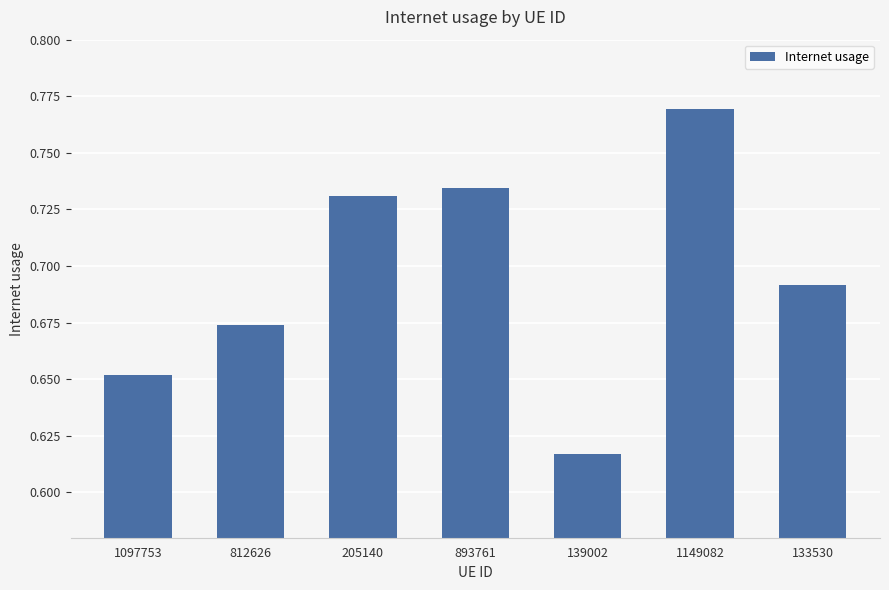

What is the difference between the second highest and second lowest values?

0.1